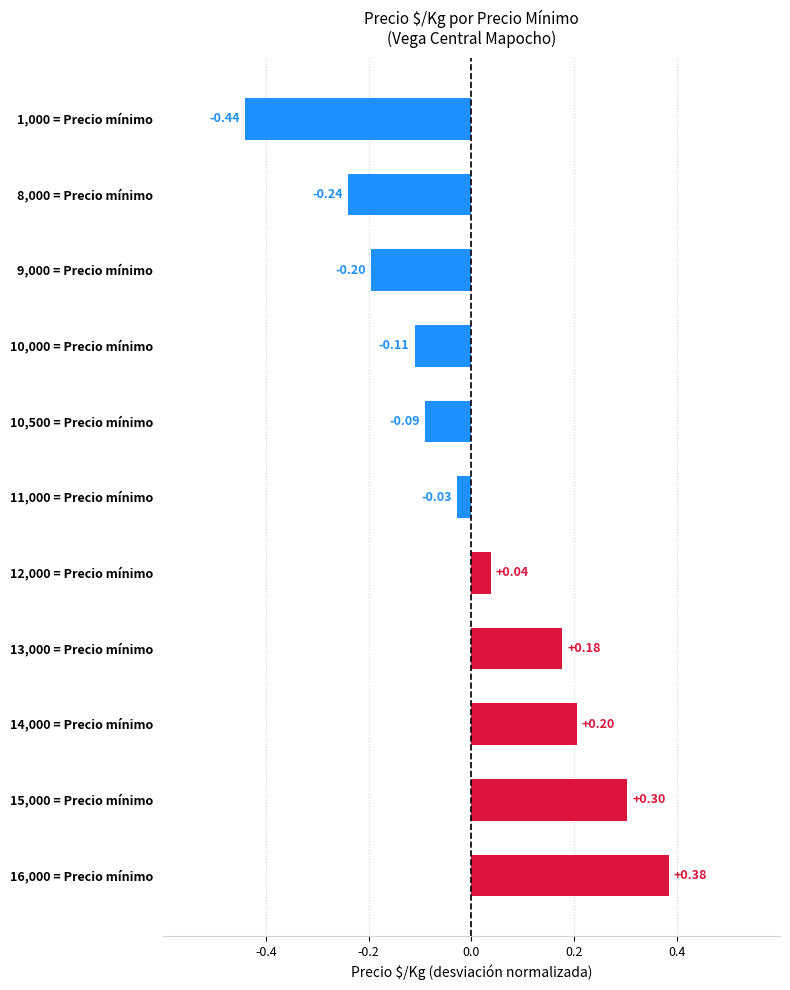

Which has a higher value, 10,000 = Precio mínimo or 8,000 = Precio mínimo?

10,000 = Precio mínimo